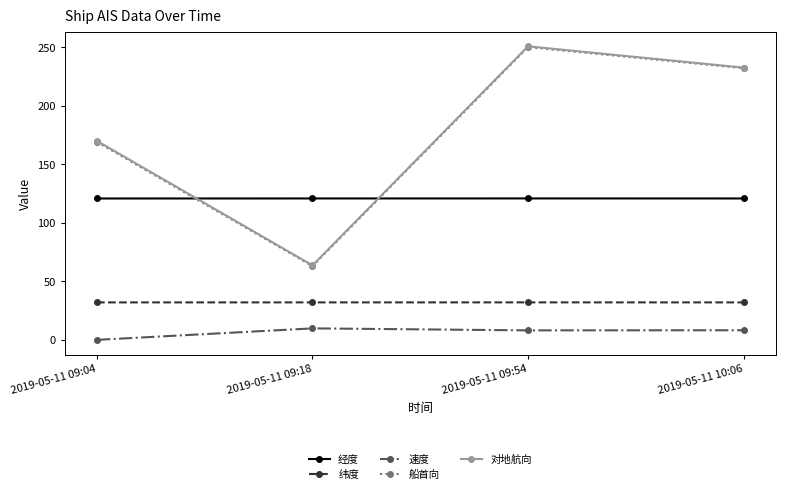

True or false: 纬度 has a value of 32.0 at 2019-05-11 09:18.

True